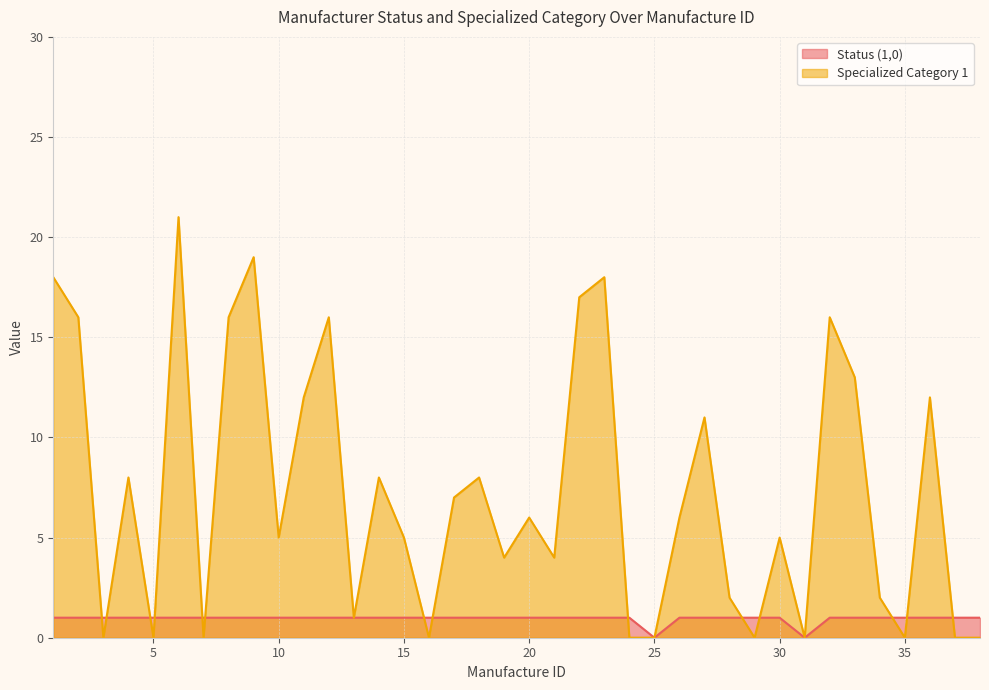

Where do Status (1,0) and Specialized Category 1 first cross each other?

2 and 3